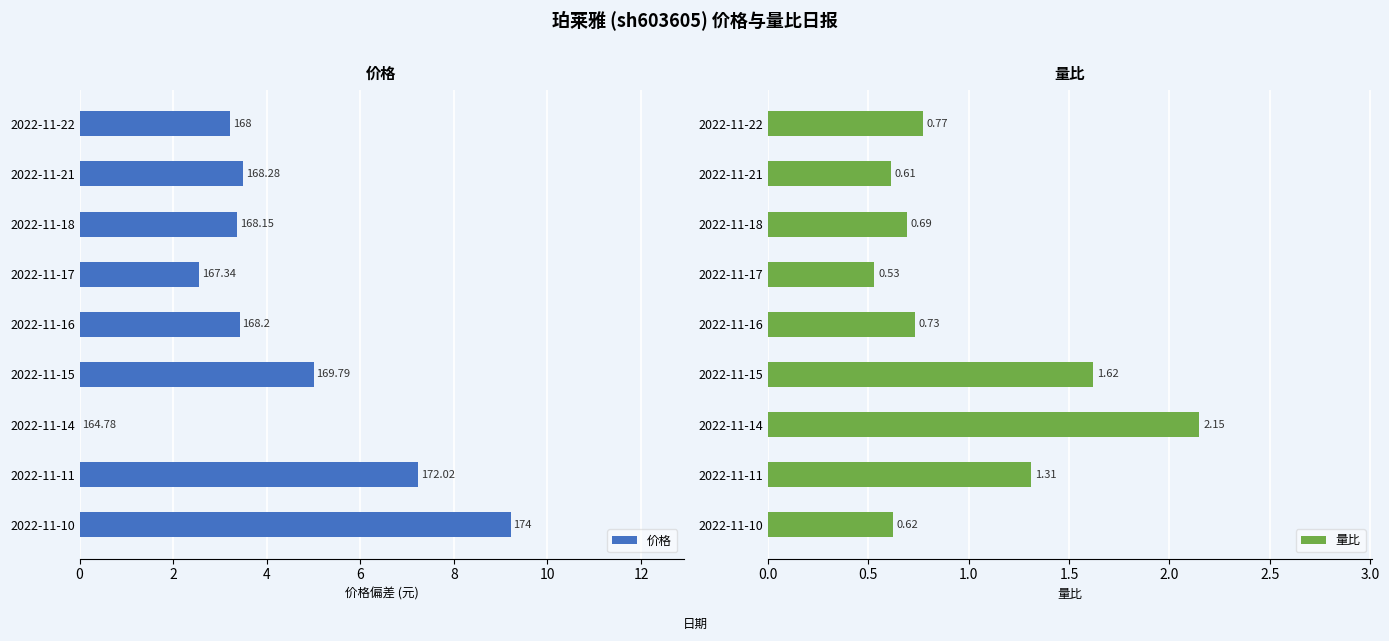

Rank the categories by 量比 value from lowest to highest.

2022-11-17, 2022-11-21, 2022-11-10, 2022-11-18, 2022-11-16, 2022-11-22, 2022-11-11, 2022-11-15, 2022-11-14